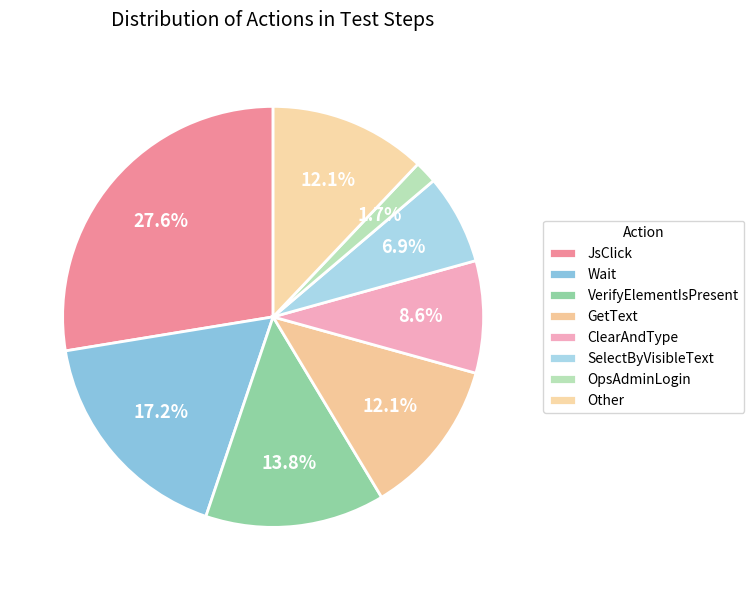

Which has a higher value, SelectByVisibleText or GetText?

GetText